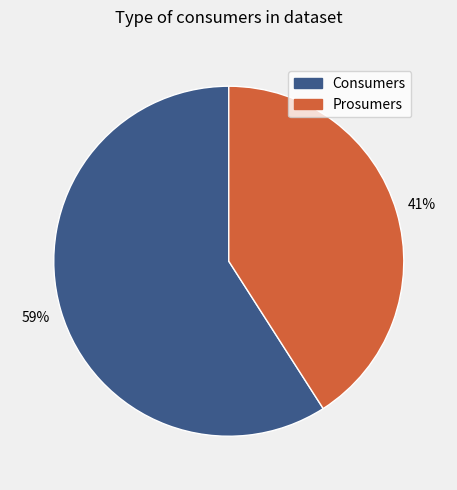

What is the ratio of the value at Consumers to the value at Prosumers?

1.4